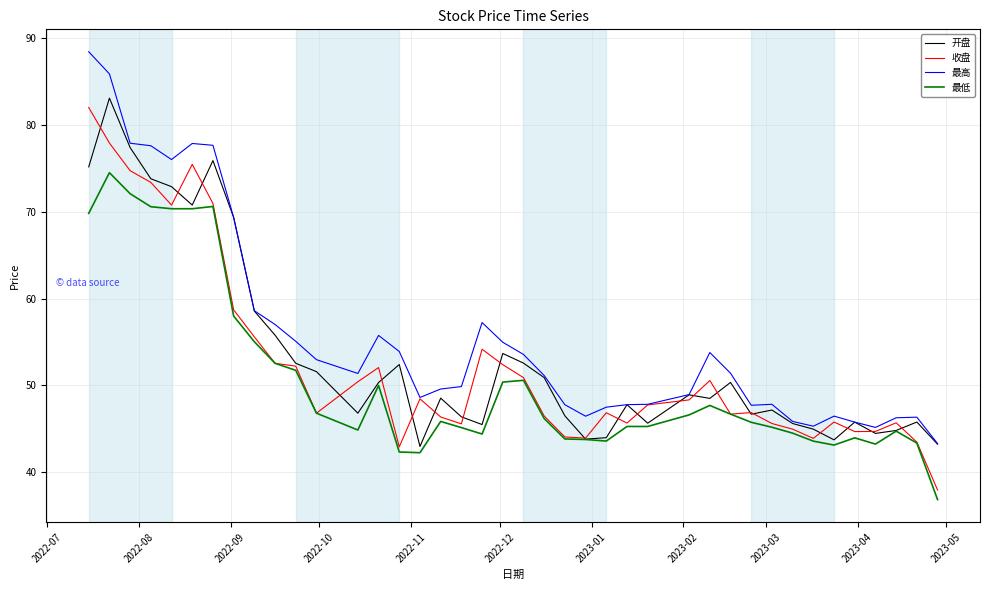

What is the maximum value shown in the chart?

88.4